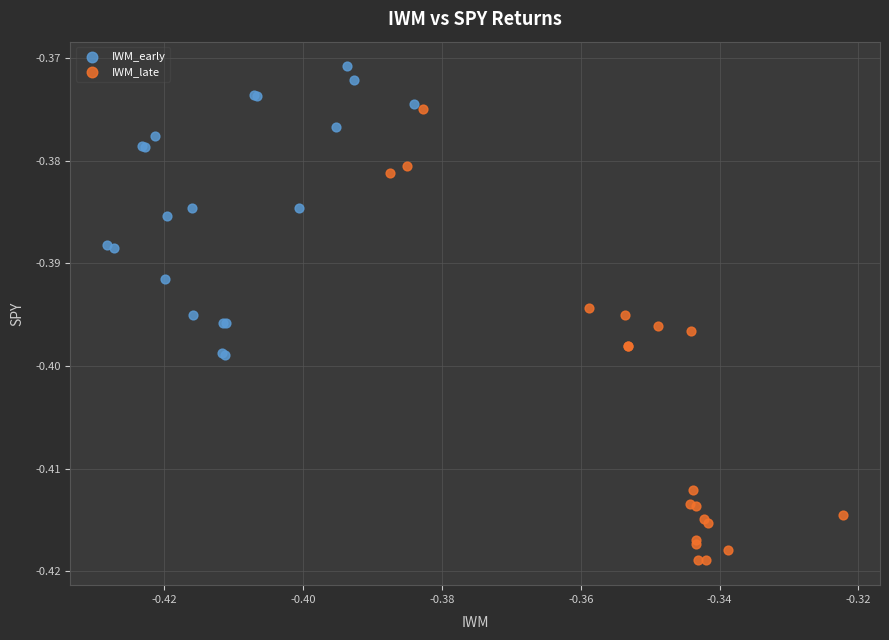

Which series reaches the maximum Y coordinate?

IWM_early